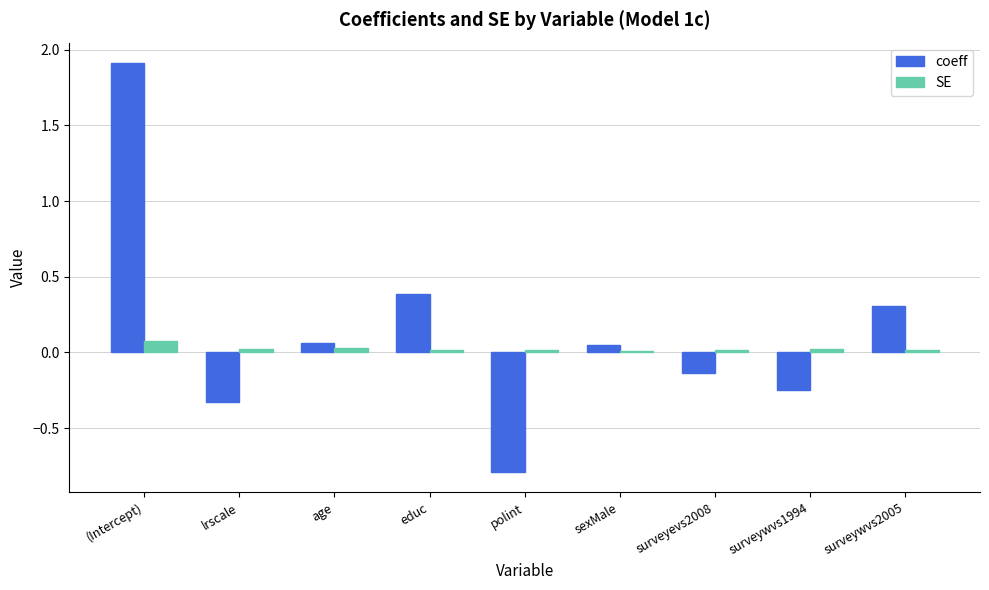

What is the label of the 6th bar from the right?

educ